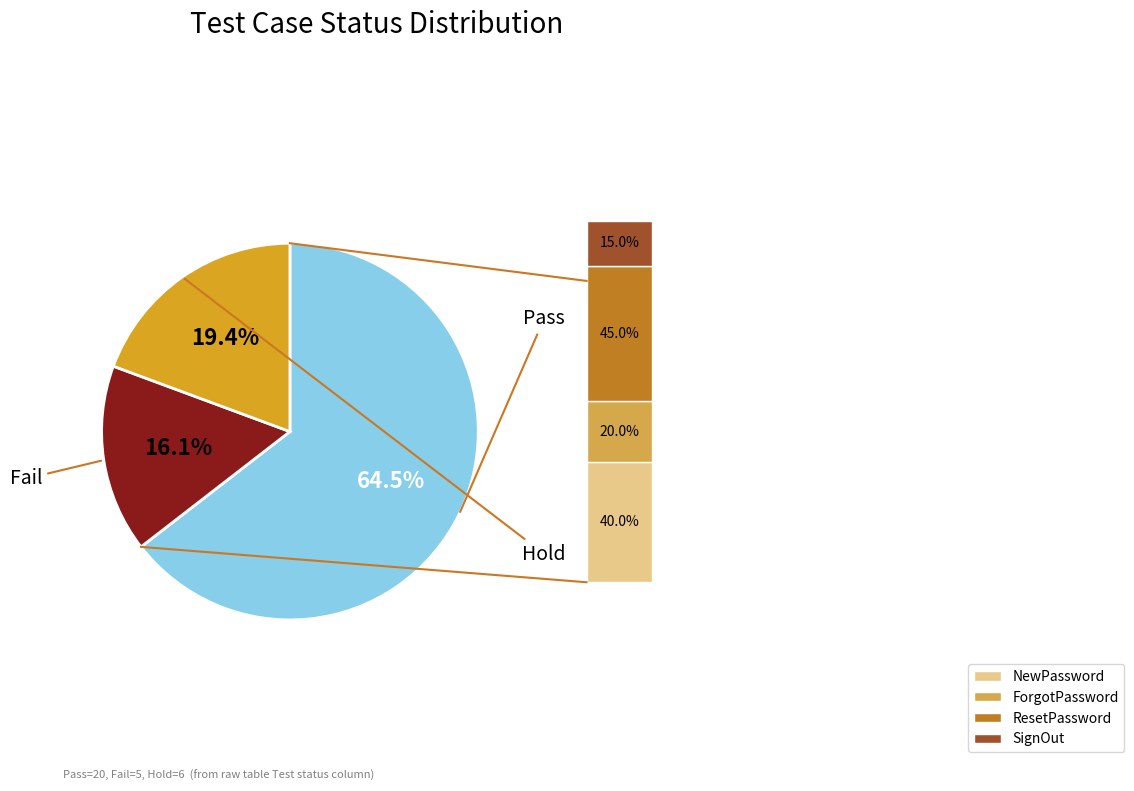

Does any single category account for the majority?

Yes